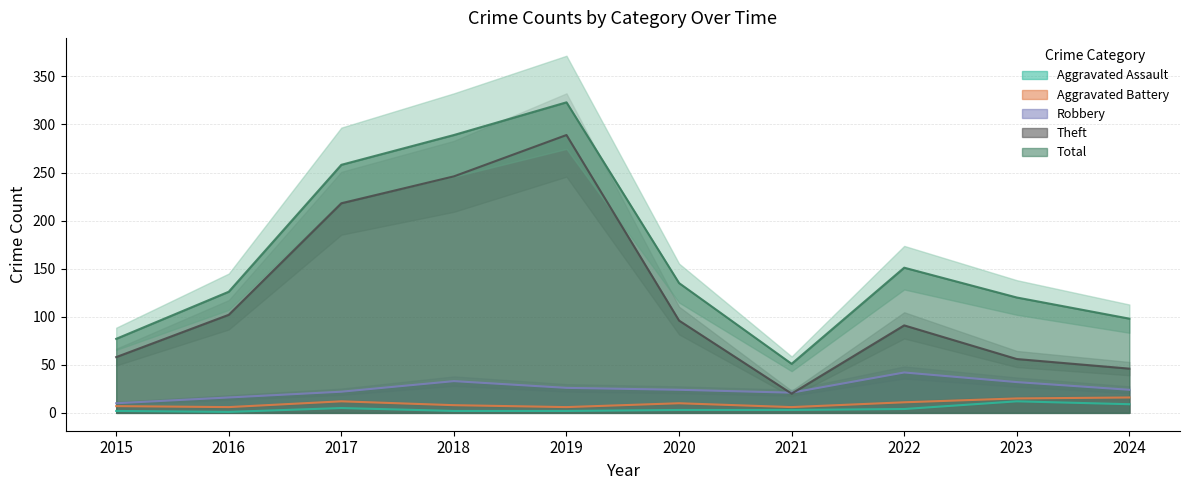

What is the sum of all Aggravated Assault values?

43